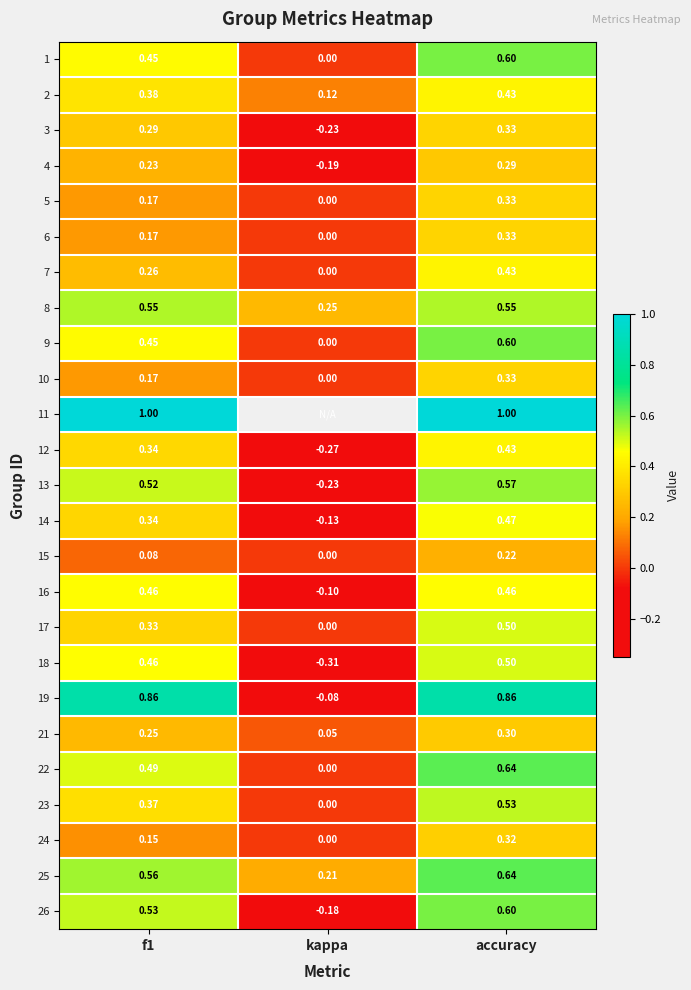

Where is 18 nearest to the value 0?

kappa